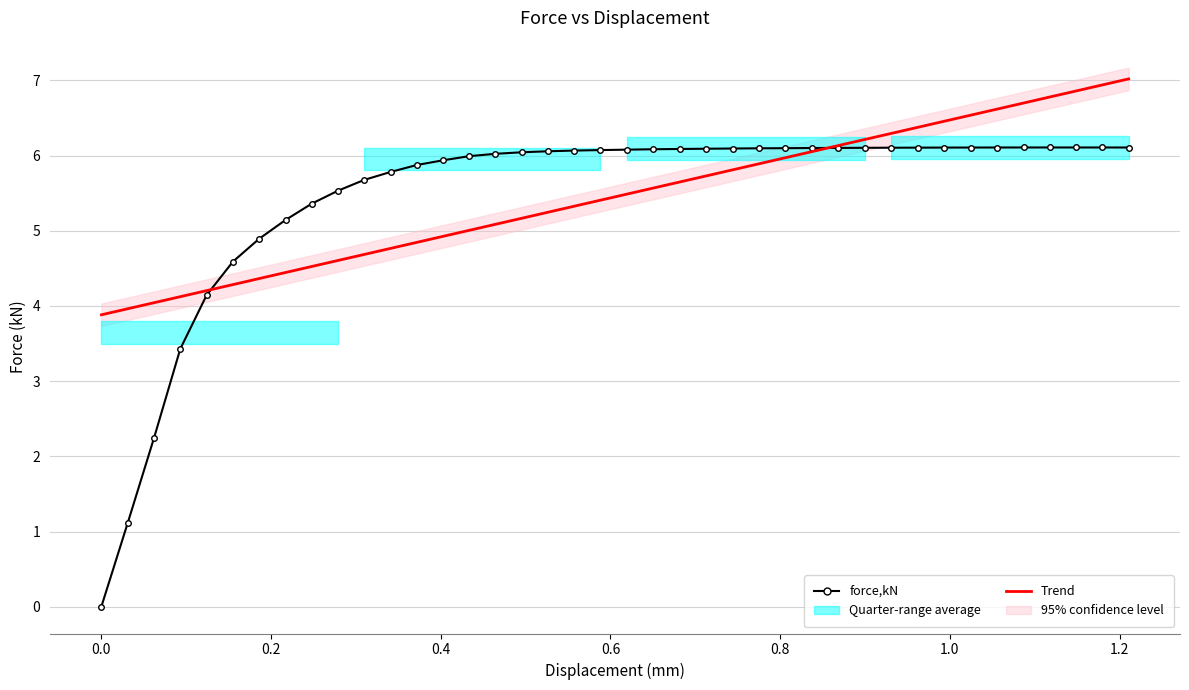

Is it true that force,kN equals 2.5 at 23?

False